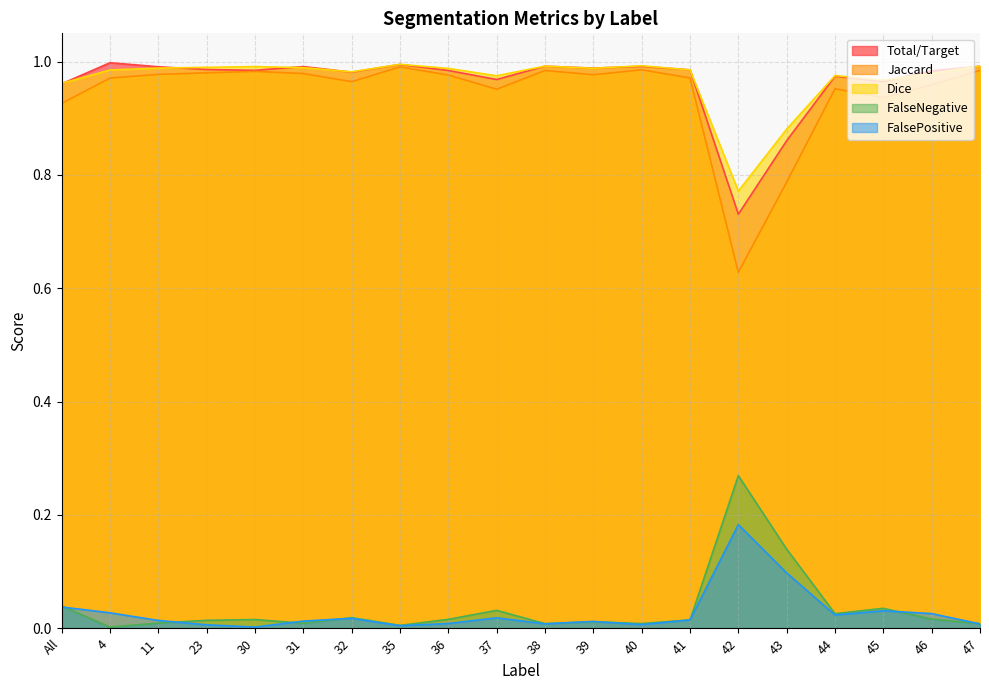

Which category has the lowest value in the Dice series?

42